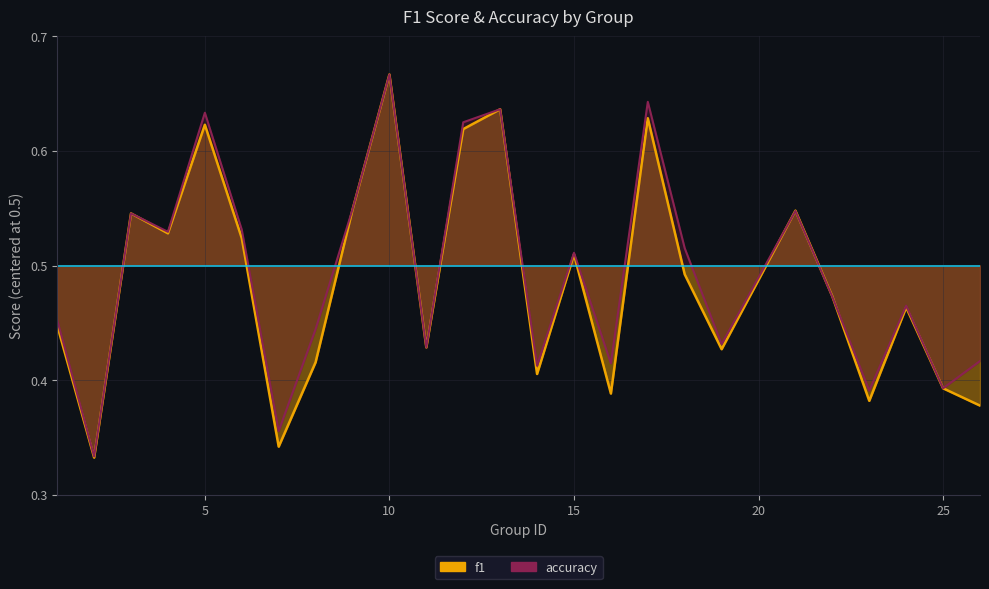

What are all the series names shown in the legend?

f1, accuracy